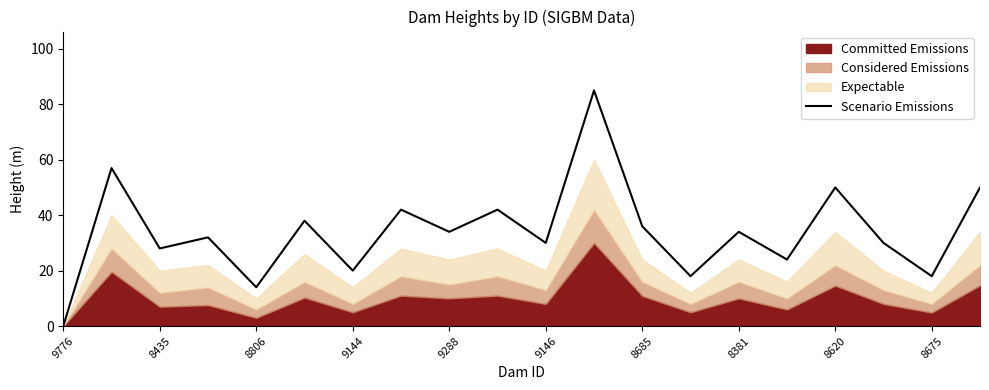

At which label does Scenario Emissions reach its minimum?

9776